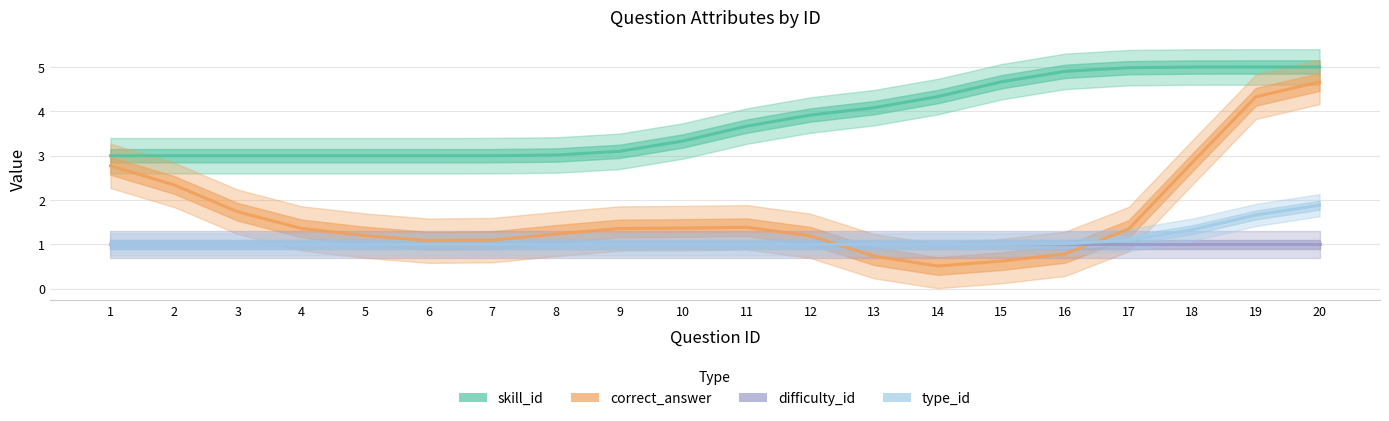

Is it true that correct_answer equals 2.8 at 1?

True